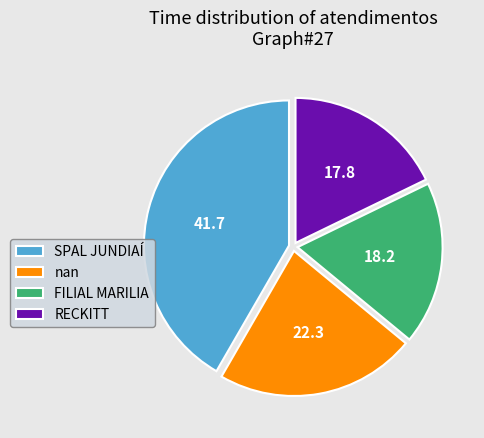

Is it true that SPAL JUNDIAÍ is 28% of the pie?

False